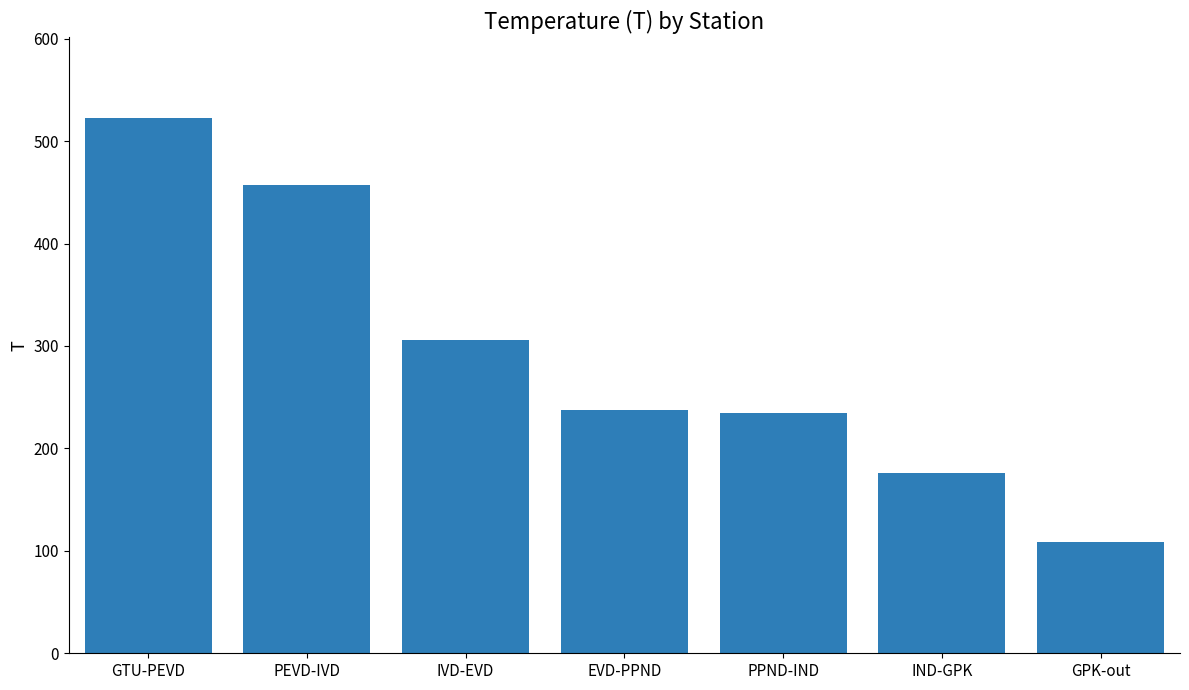

Which has a higher value, IVD-EVD or PEVD-IVD?

PEVD-IVD